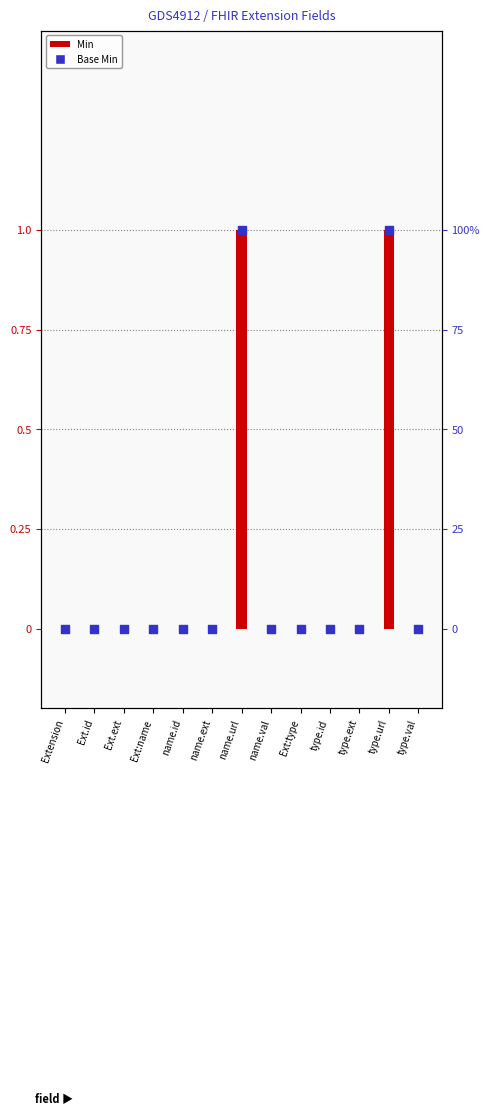

What are all the series names shown in the legend?

Min, Base Min